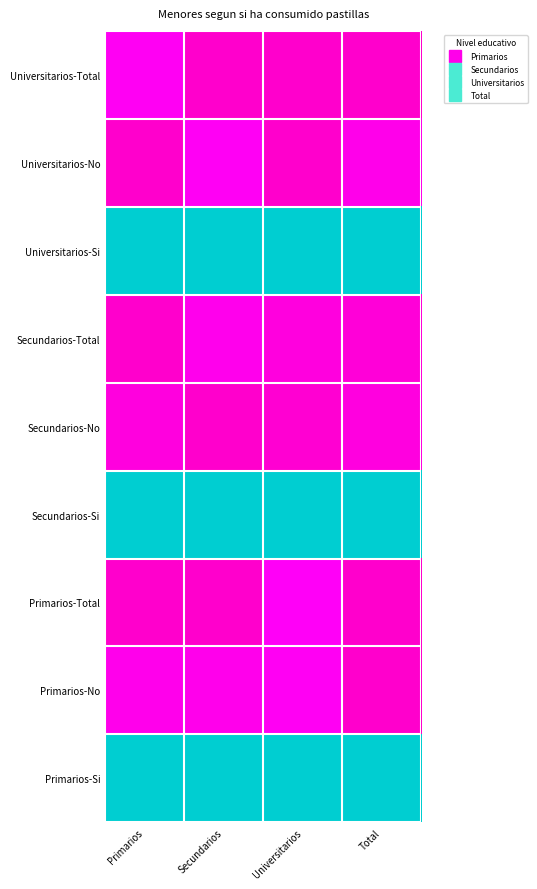

List the series in order of their peak value, lowest first.

Primarios-Si, Secundarios-Si, Universitarios-Si, Primarios-No, Primarios-Total, Secundarios-No, Secundarios-Total, Universitarios-No, Universitarios-Total